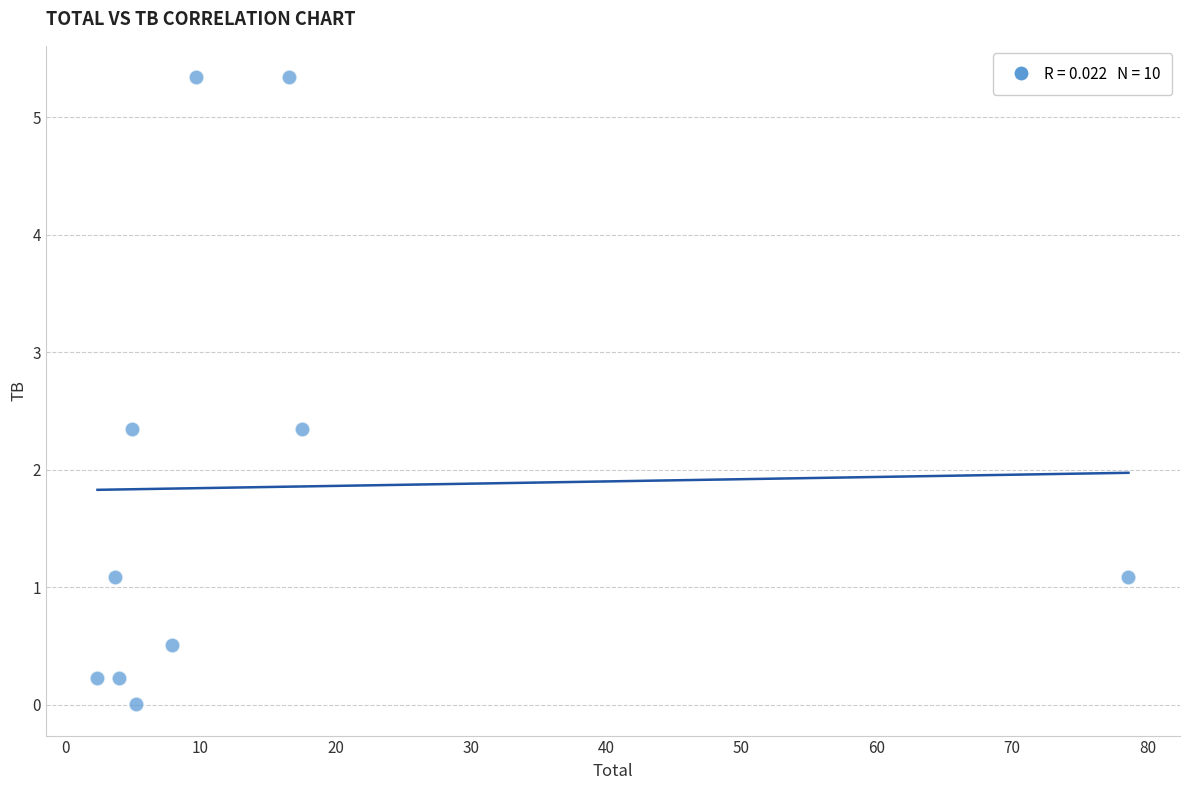

What is the range of Y values (max minus min)?

5.3